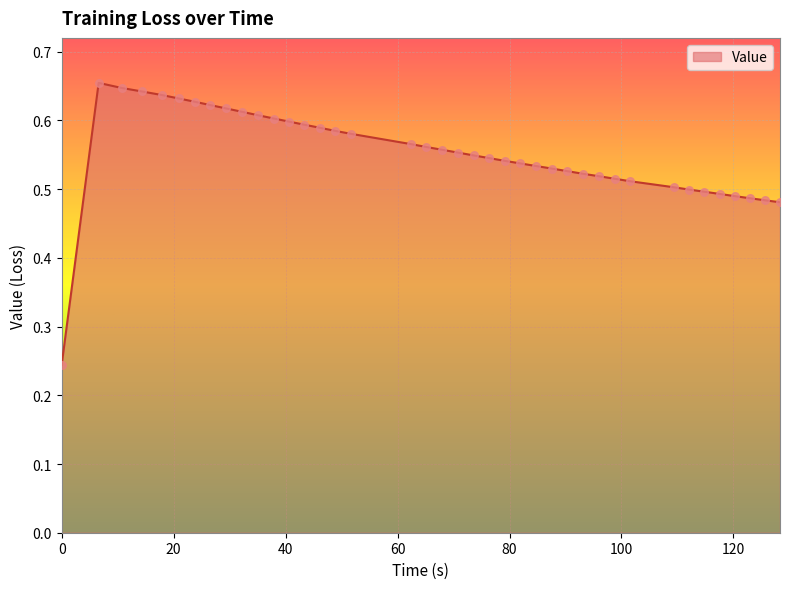

What is the difference between the maximum and minimum values?

0.4